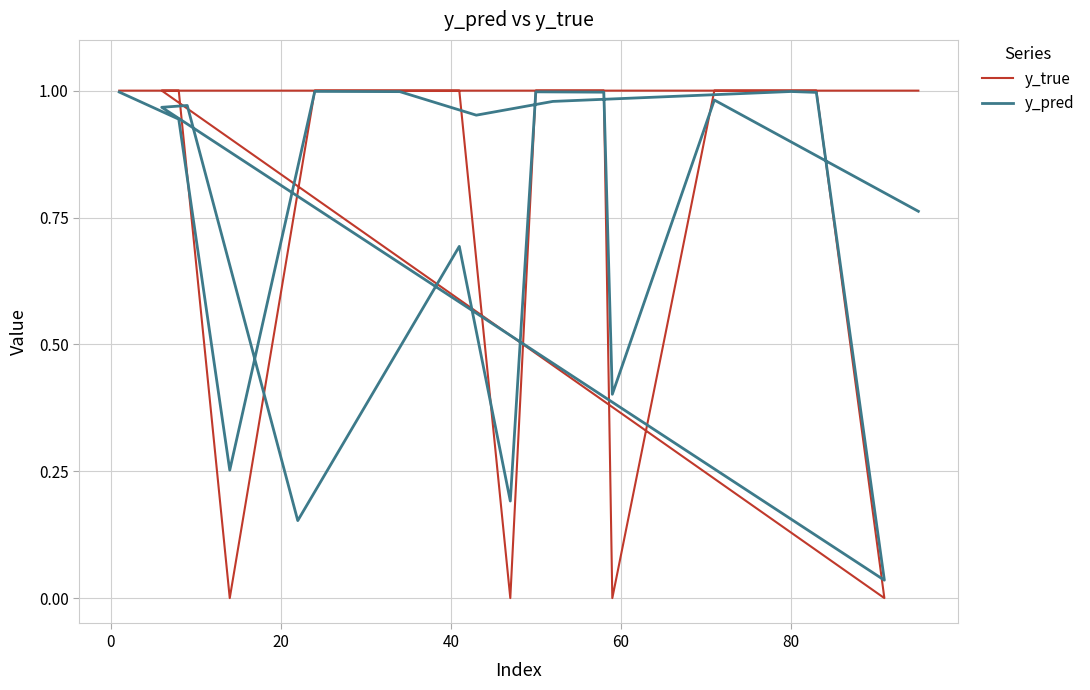

True or false: y_true has a value of 1.0 at 0.

True